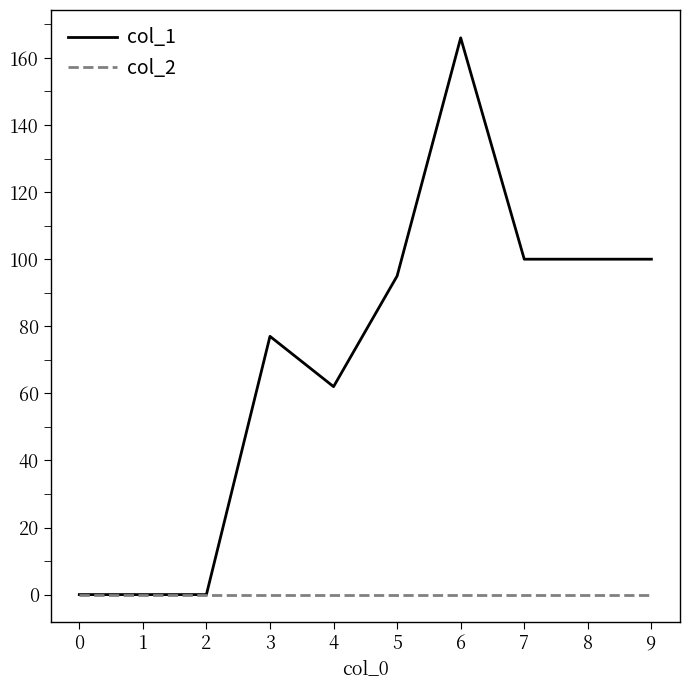

At which category is the sum across all series the highest?

6